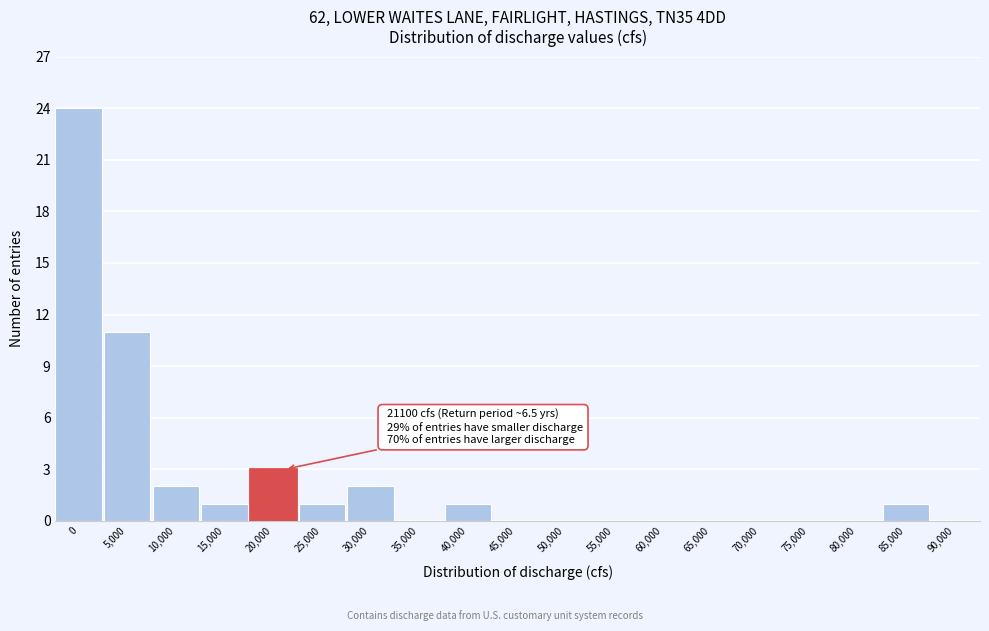

Reading left to right, what are all the values shown in this chart?

0=24	5,000=11	10,000=2	15,000=1	20,000=3	25,000=1	30,000=2	35,000=0	40,000=1	45,000=0	50,000=0	55,000=0	60,000=0	65,000=0	70,000=0	75,000=0	80,000=0	85,000=1	90,000=0